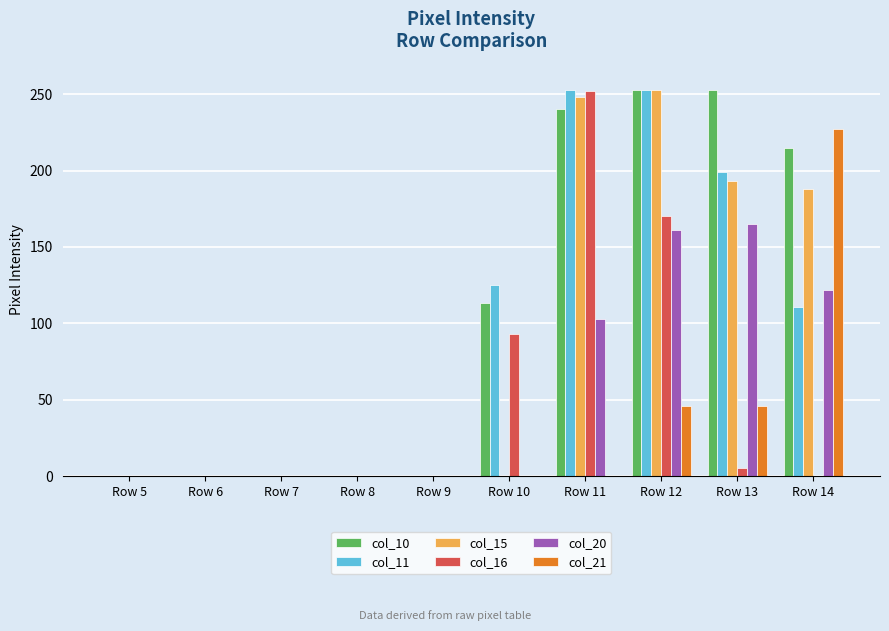

How many groups of bars are there?

10